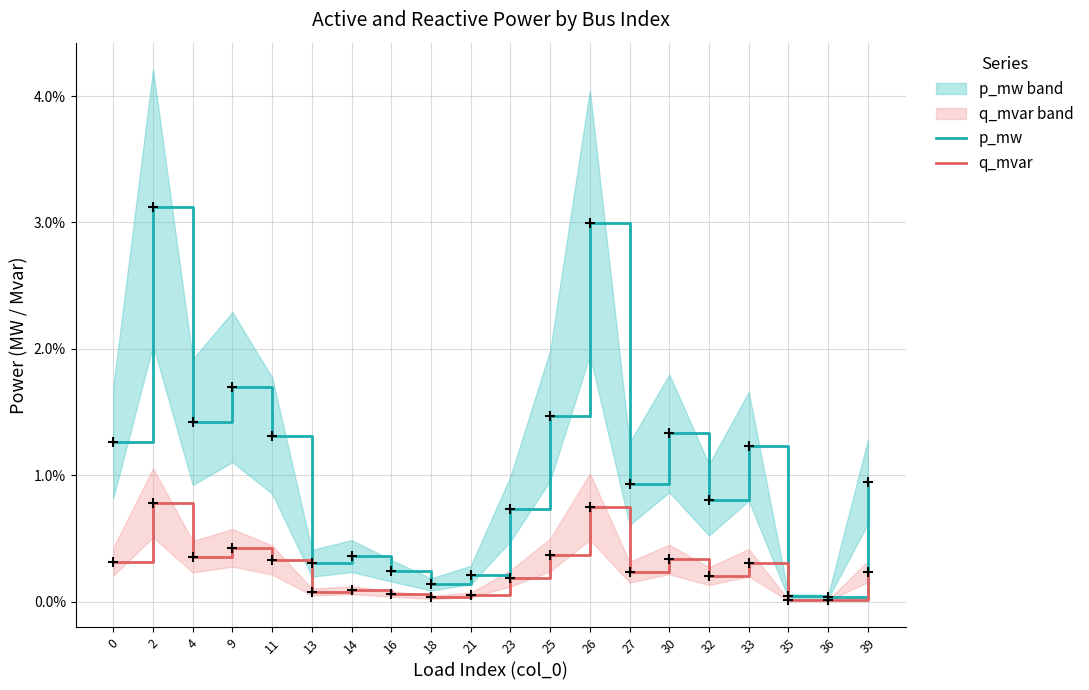

Which series has the largest total across all categories?

p_mw